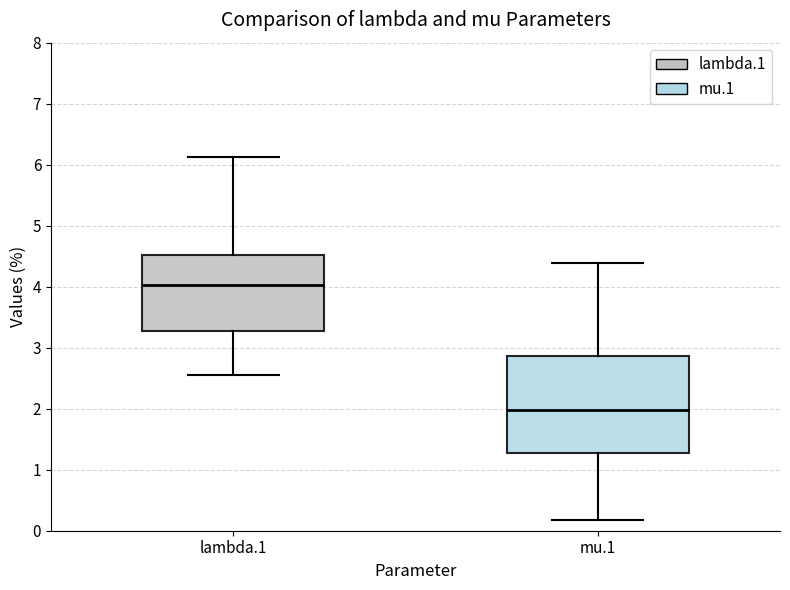

Where does the median line of the box for mu.1 sit on the y-axis? The values are not printed on the chart, so give them approximately, as read against the axis.

2.0